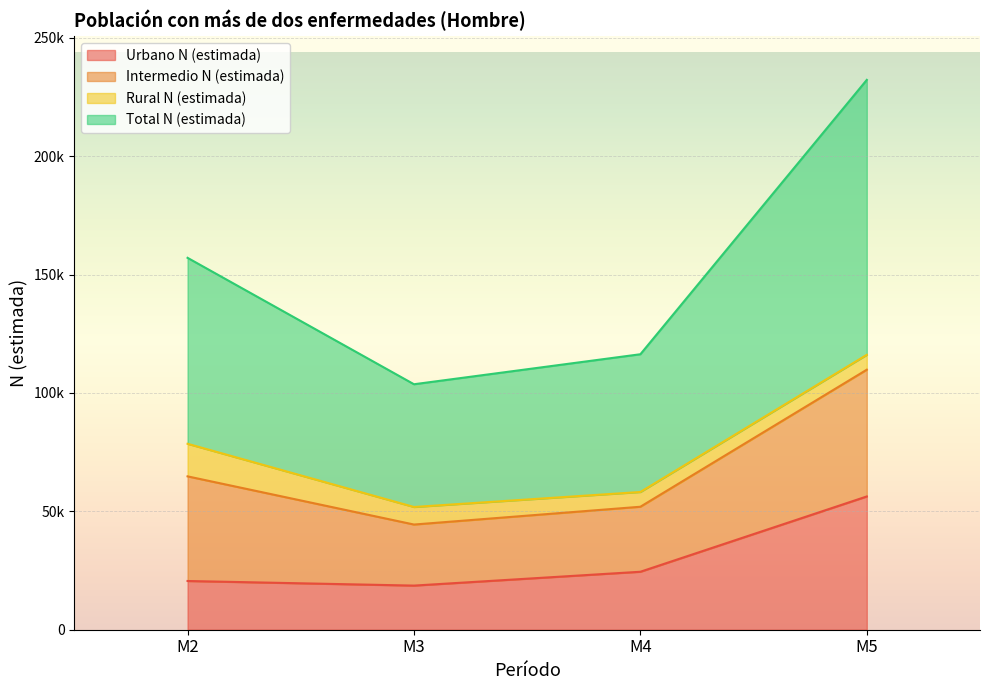

Which category has the lowest value in the Total N (estimada) series?

M3